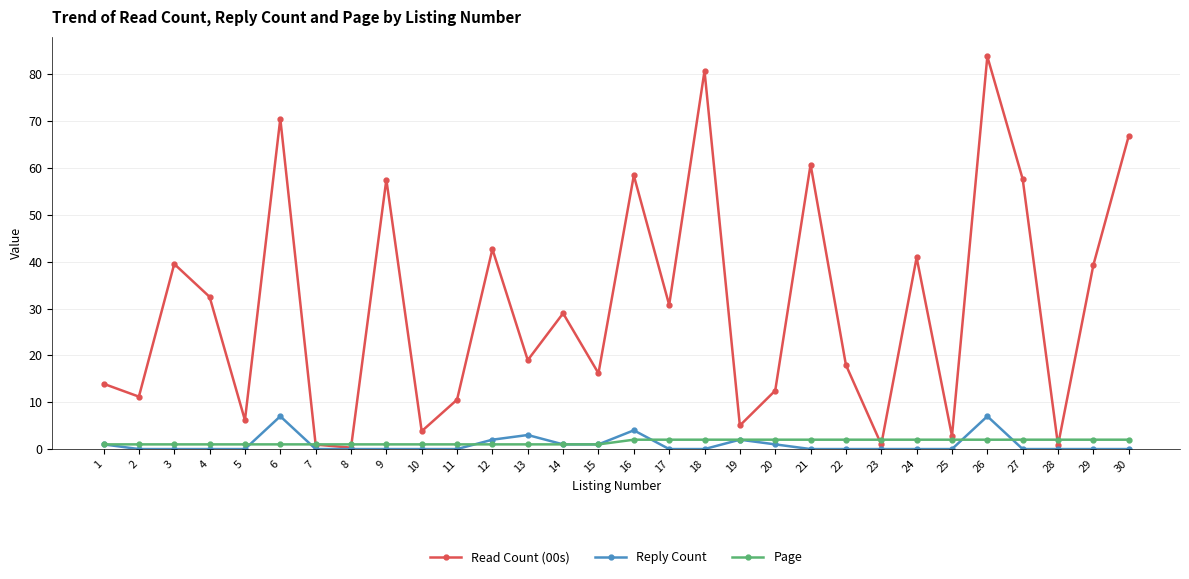

Count the number of data series in this chart.

3